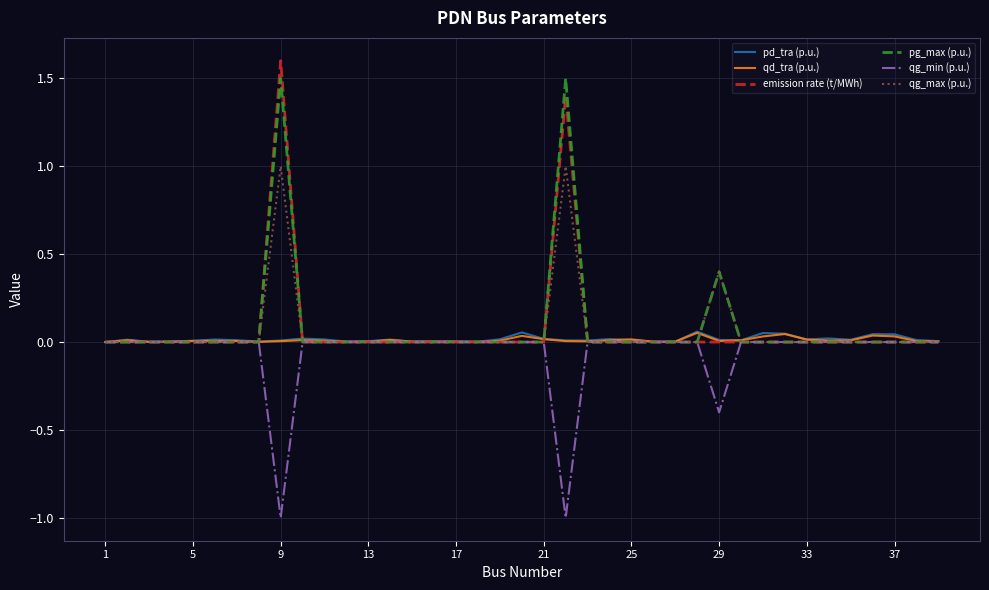

What is the greatest value displayed?

1.6